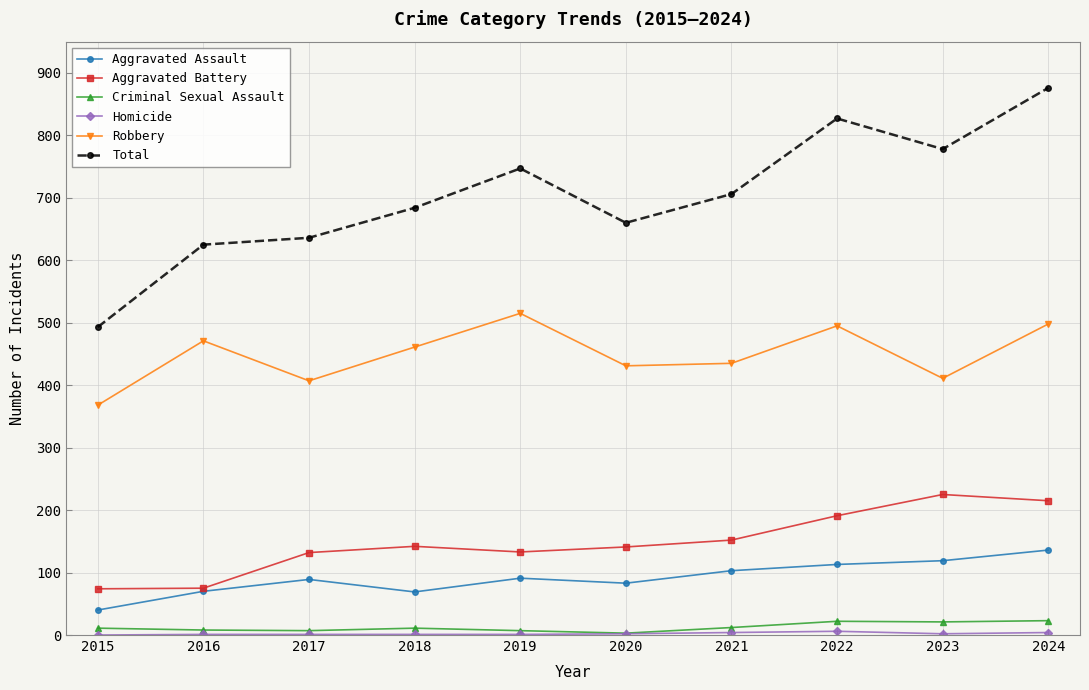

What is the difference between the maximum and minimum values in the Robbery series?

147